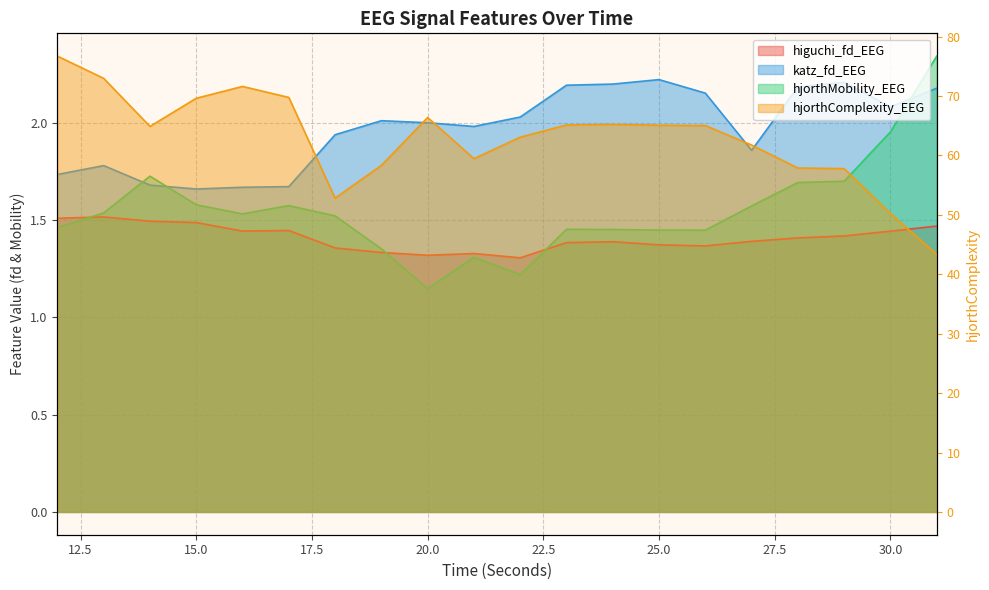

Count the number of categories in the chart.

20